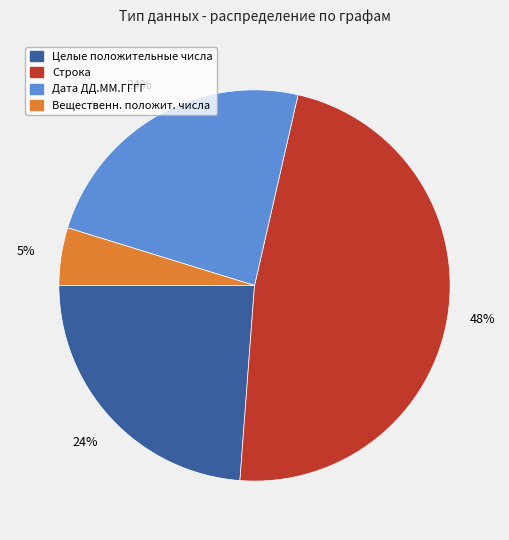

Is there any slice that represents more than half of the pie?

No